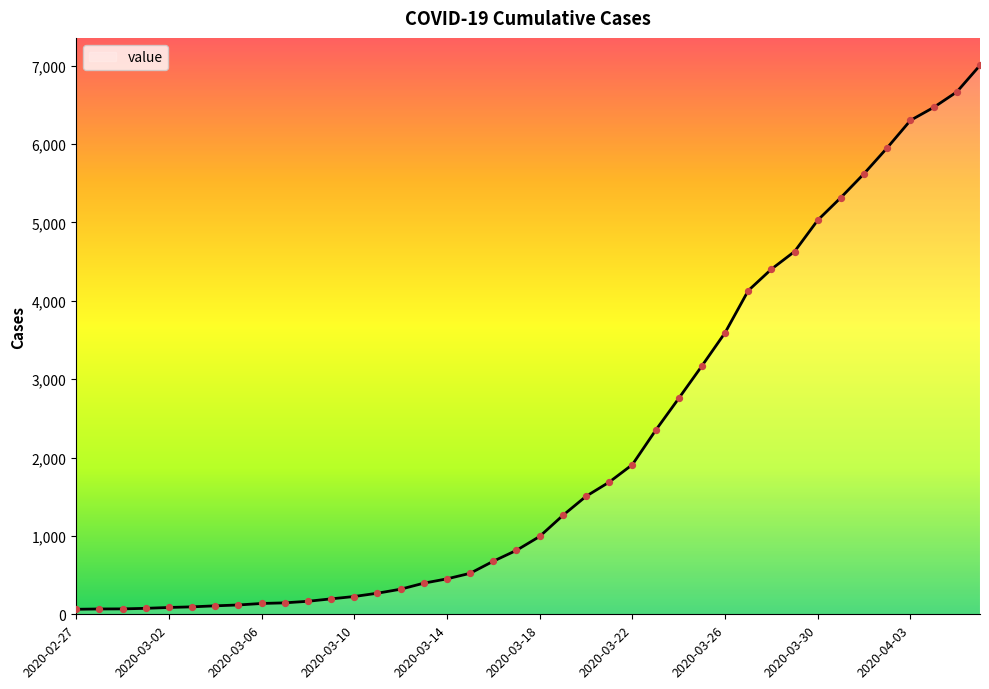

What is the greatest value displayed?

7003